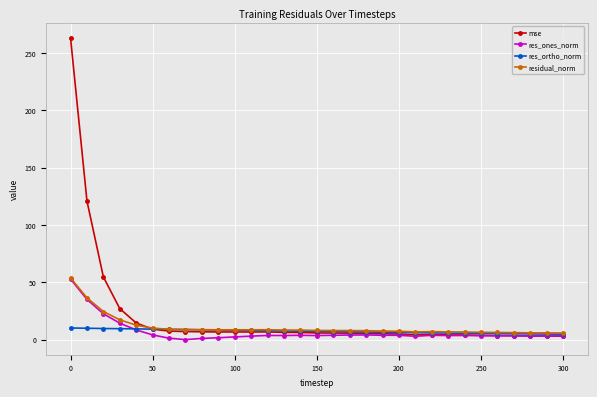

True or false: residual_norm has more than 1 interior local peaks.

True